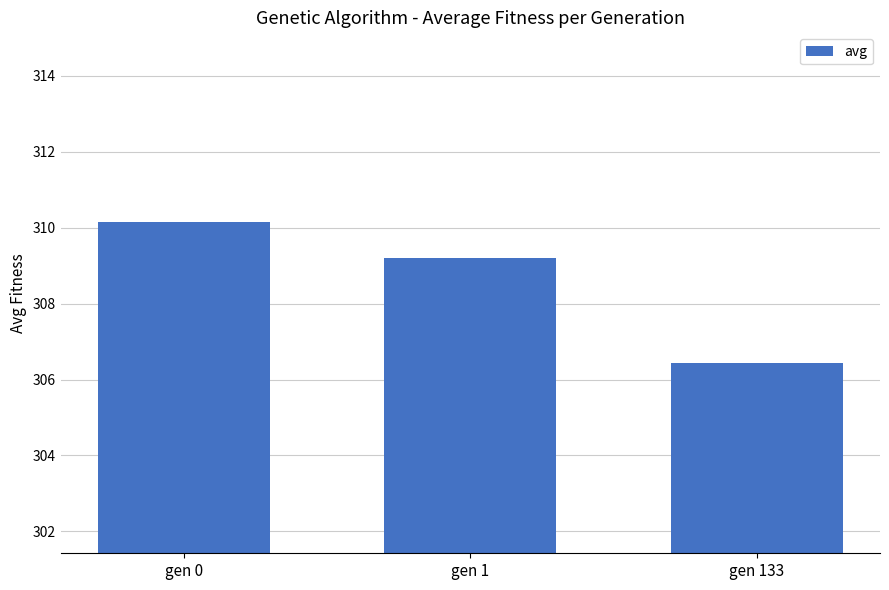

Does the chart contain stacked bars?

No